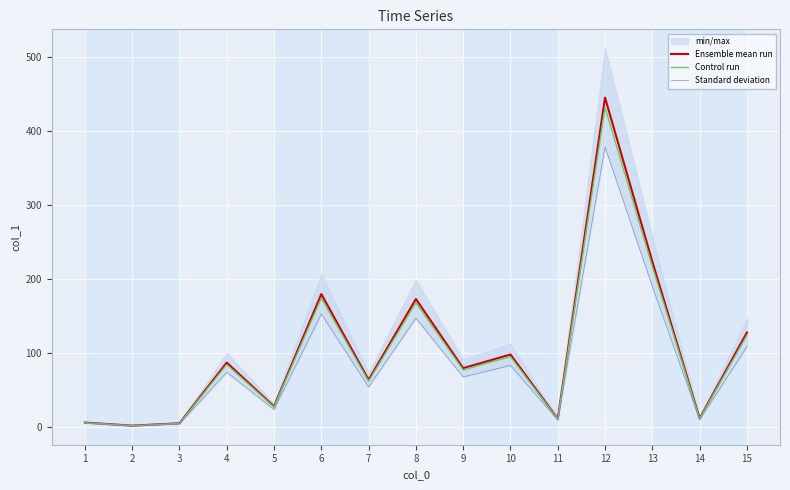

True or false: Control run and Ensemble mean run intersect in this chart.

False